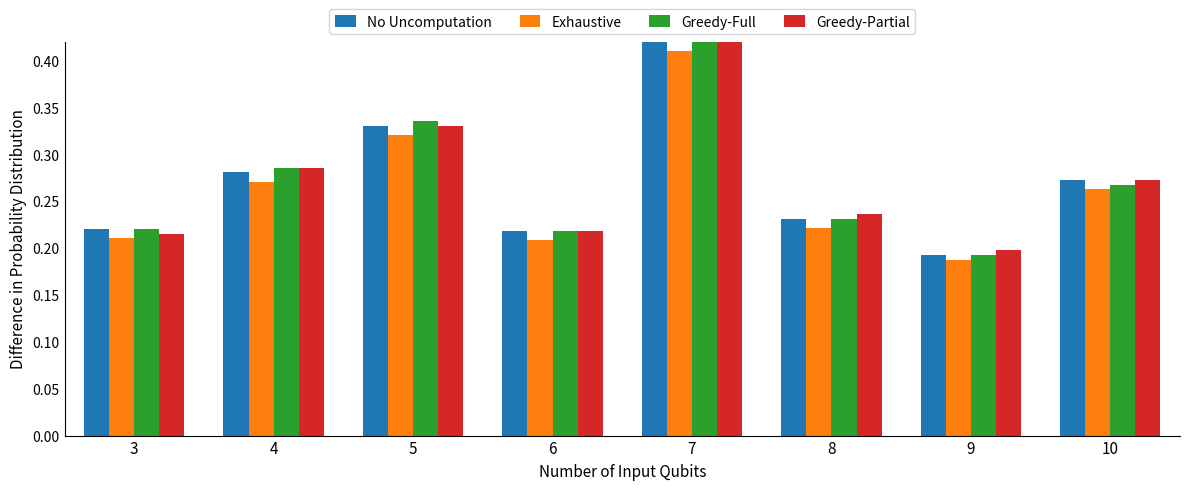

Where is Exhaustive nearest to the value 0?

9